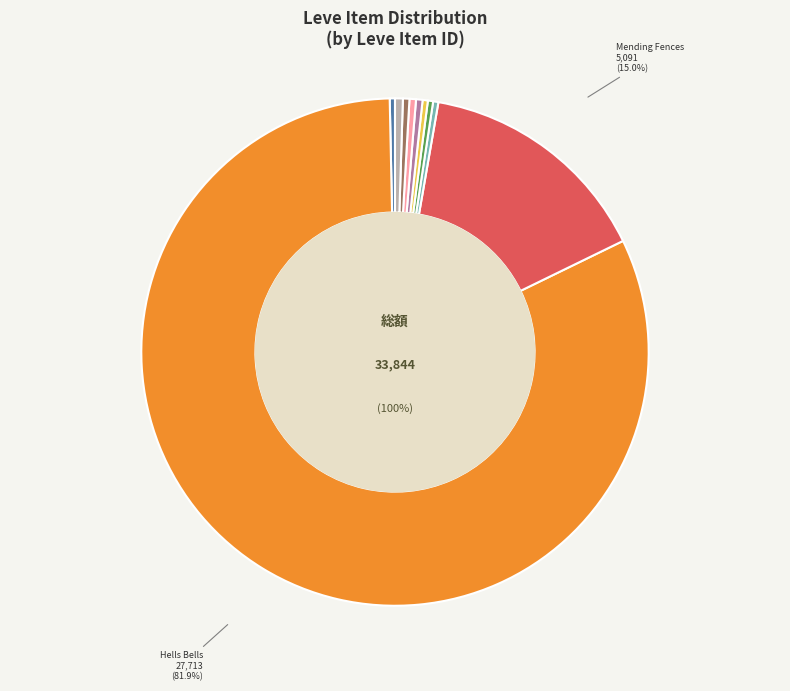

What is the smallest slice in the pie chart?

Proly Hatchet